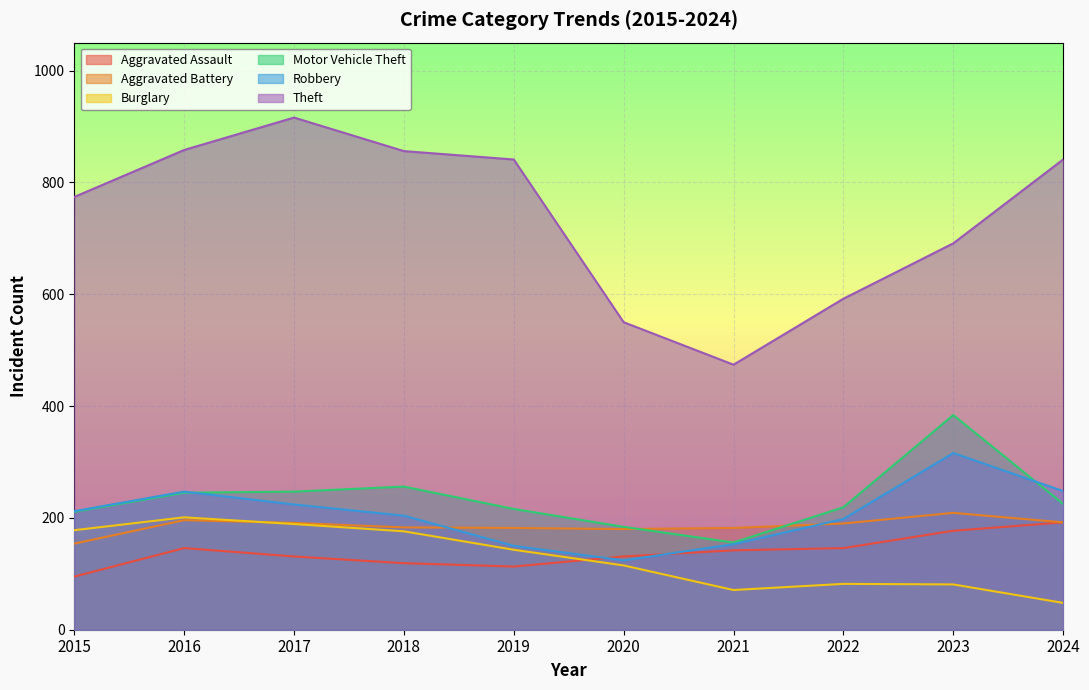

Reading right to left, transcribe all the data shown in this chart.

Aggravated Assault: 192	177	146	142	131	113	119	131	146	95
Aggravated Battery: 192	209	190	182	180	182	183	191	196	154
Burglary: 48	81	82	71	115	143	176	189	201	178
Motor Vehicle Theft: 225	384	219	156	184	216	256	247	245	211
Robbery: 248	316	198	153	124	150	204	224	247	212
Theft: 841	691	592	474	550	841	856	916	858	774